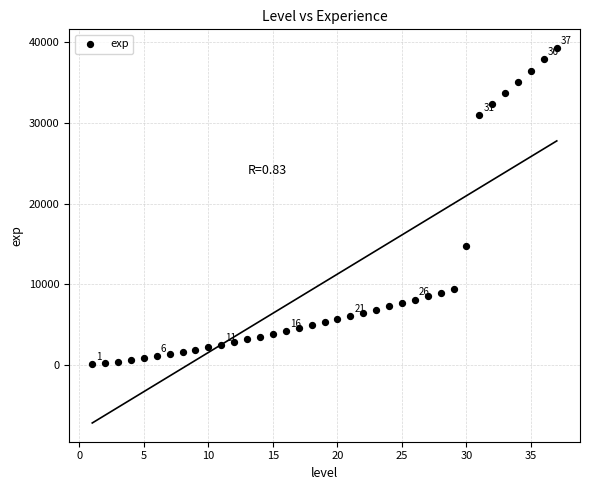

What Y value in the scatter plot is closest to 19690?

14810